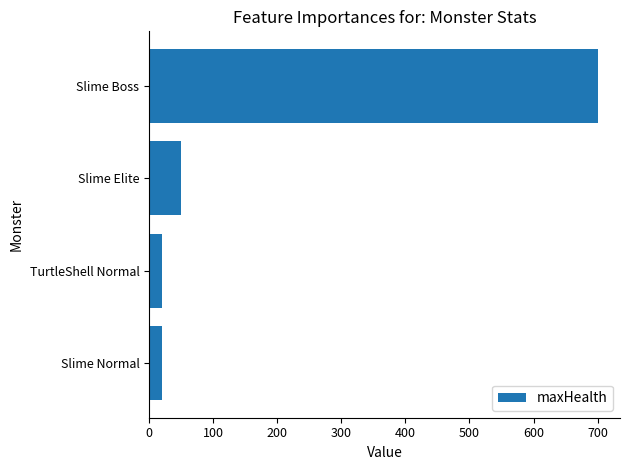

What is the average value?

198